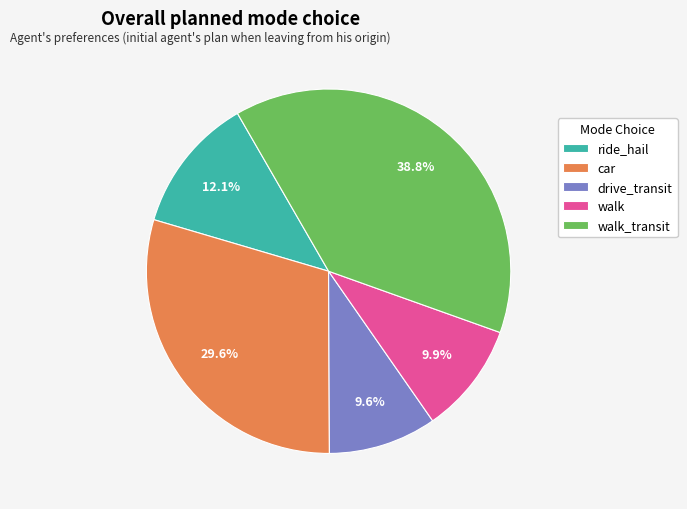

What is the largest slice in the pie chart?

walk_transit